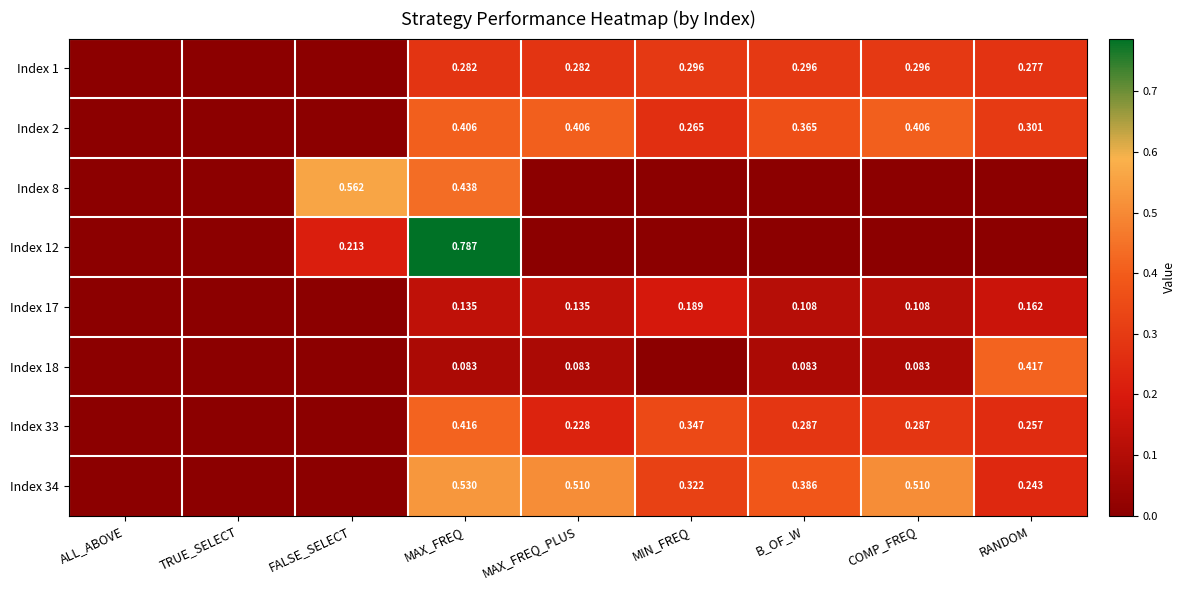

Is it true that Index 12 equals 0.0 at B_OF_W?

True